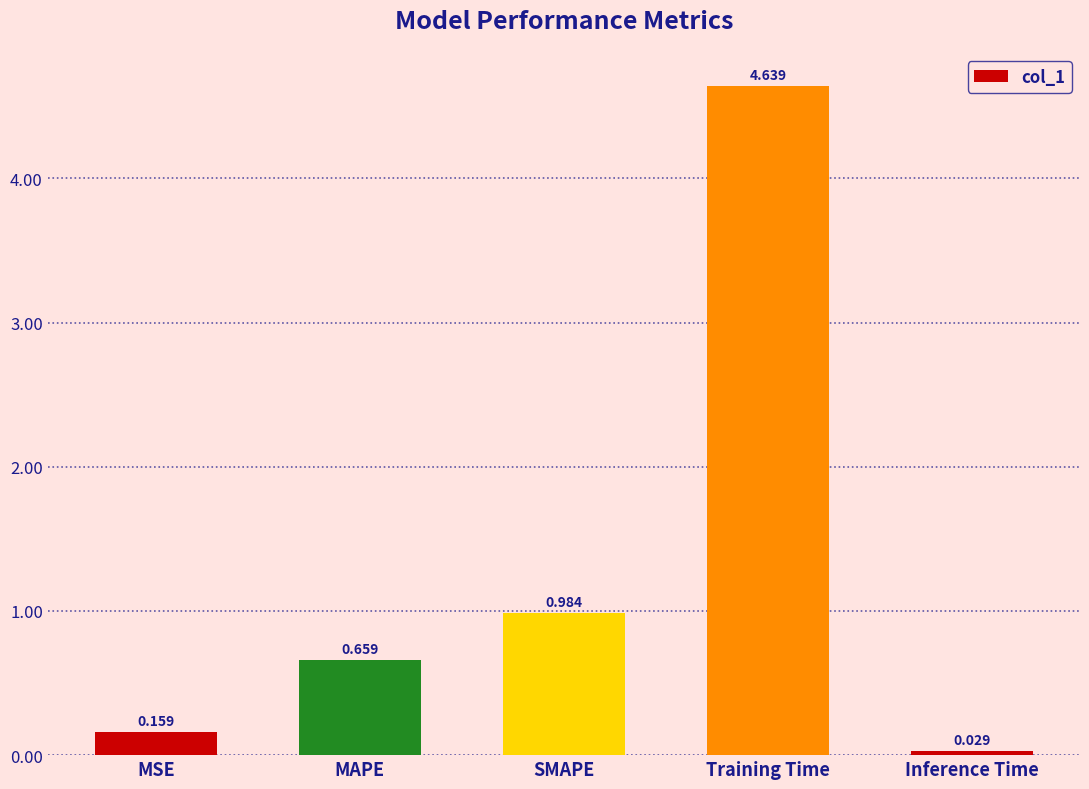

Which category has the lowest value across all series?

Inference Time